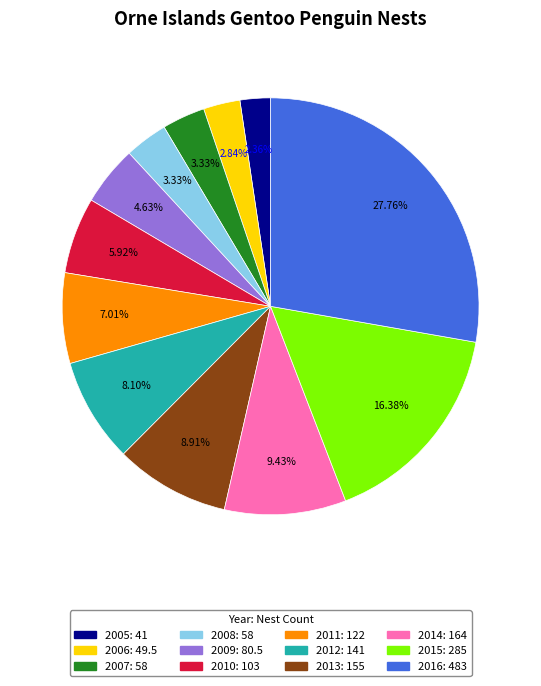

Is 2015 the majority of the pie?

No